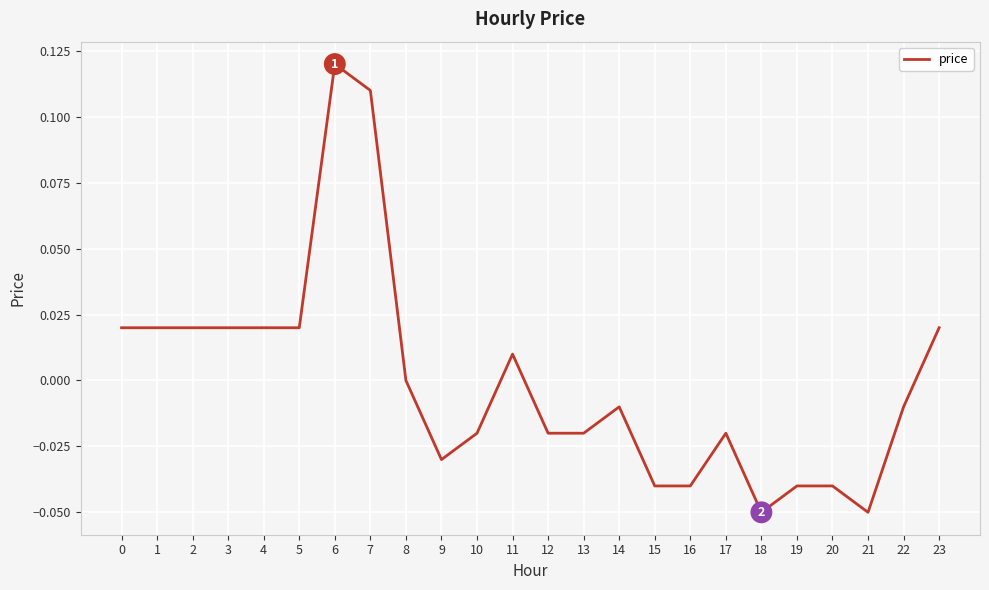

Is it true that the value at 17 is -0.0?

True